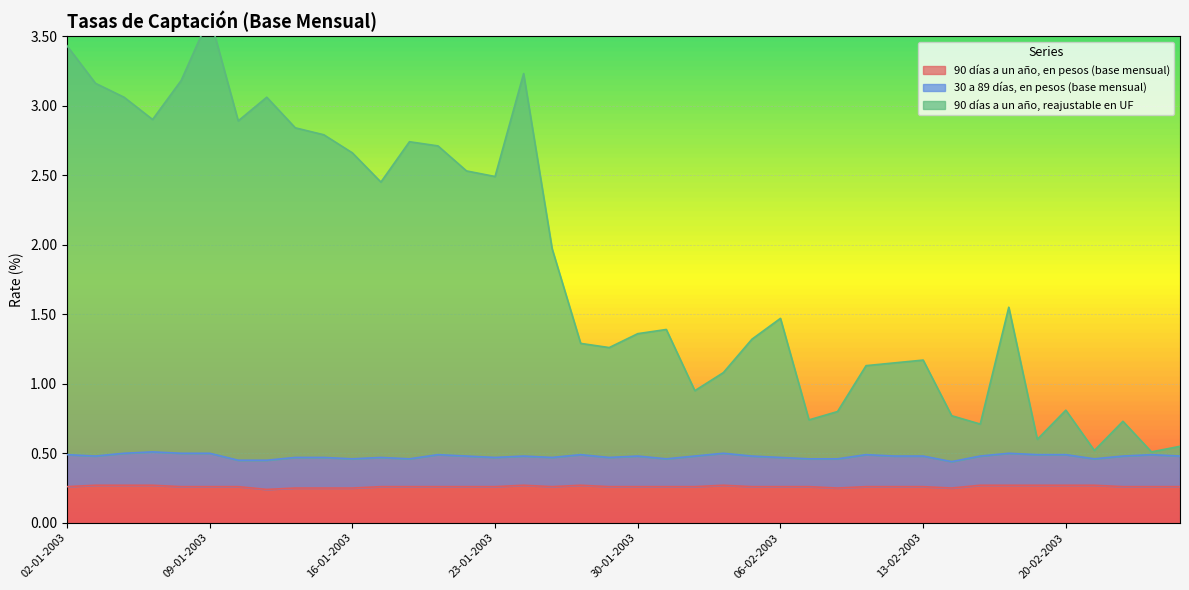

At which label does 90 días a un año, en pesos (base mensual) reach its minimum?

13-01-2003